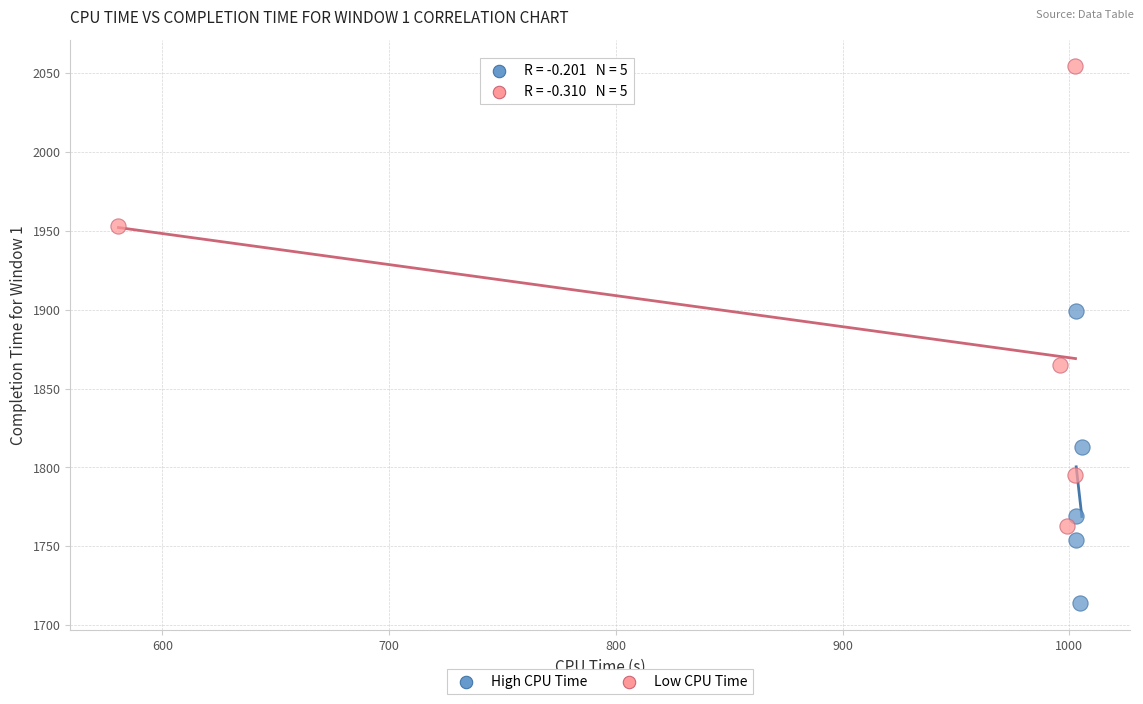

Which series reaches the minimum Y coordinate?

High CPU Time